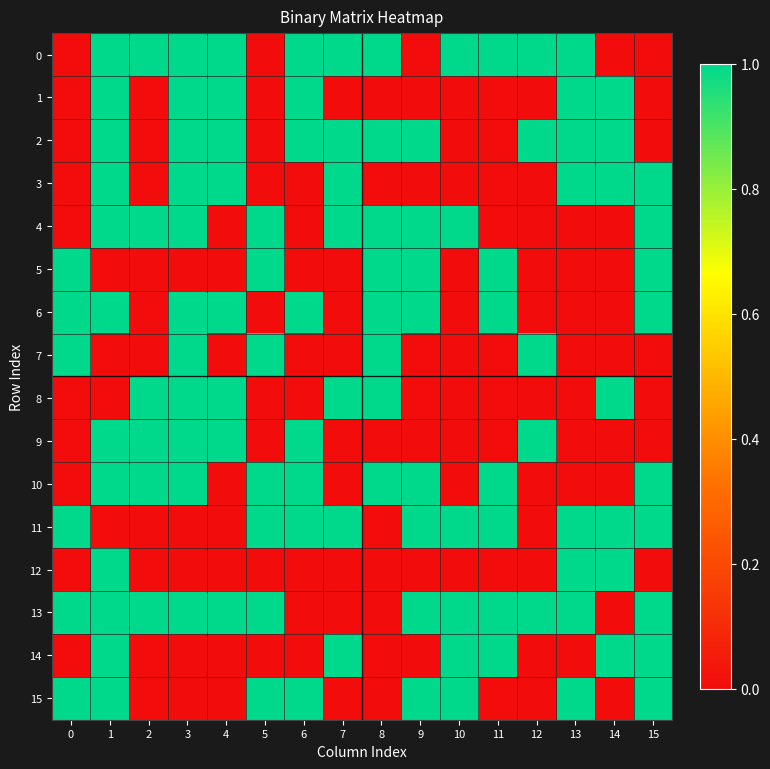

At 5, list the series in order from smallest to largest.

0, 1, 2, 3, 6, 8, 9, 12, 14, 4, 5, 7, 10, 11, 13, 15